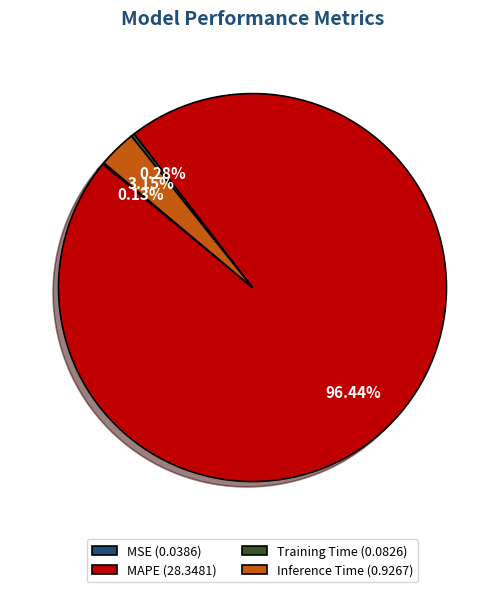

What portion of the pie excludes Inference Time?

96.8%